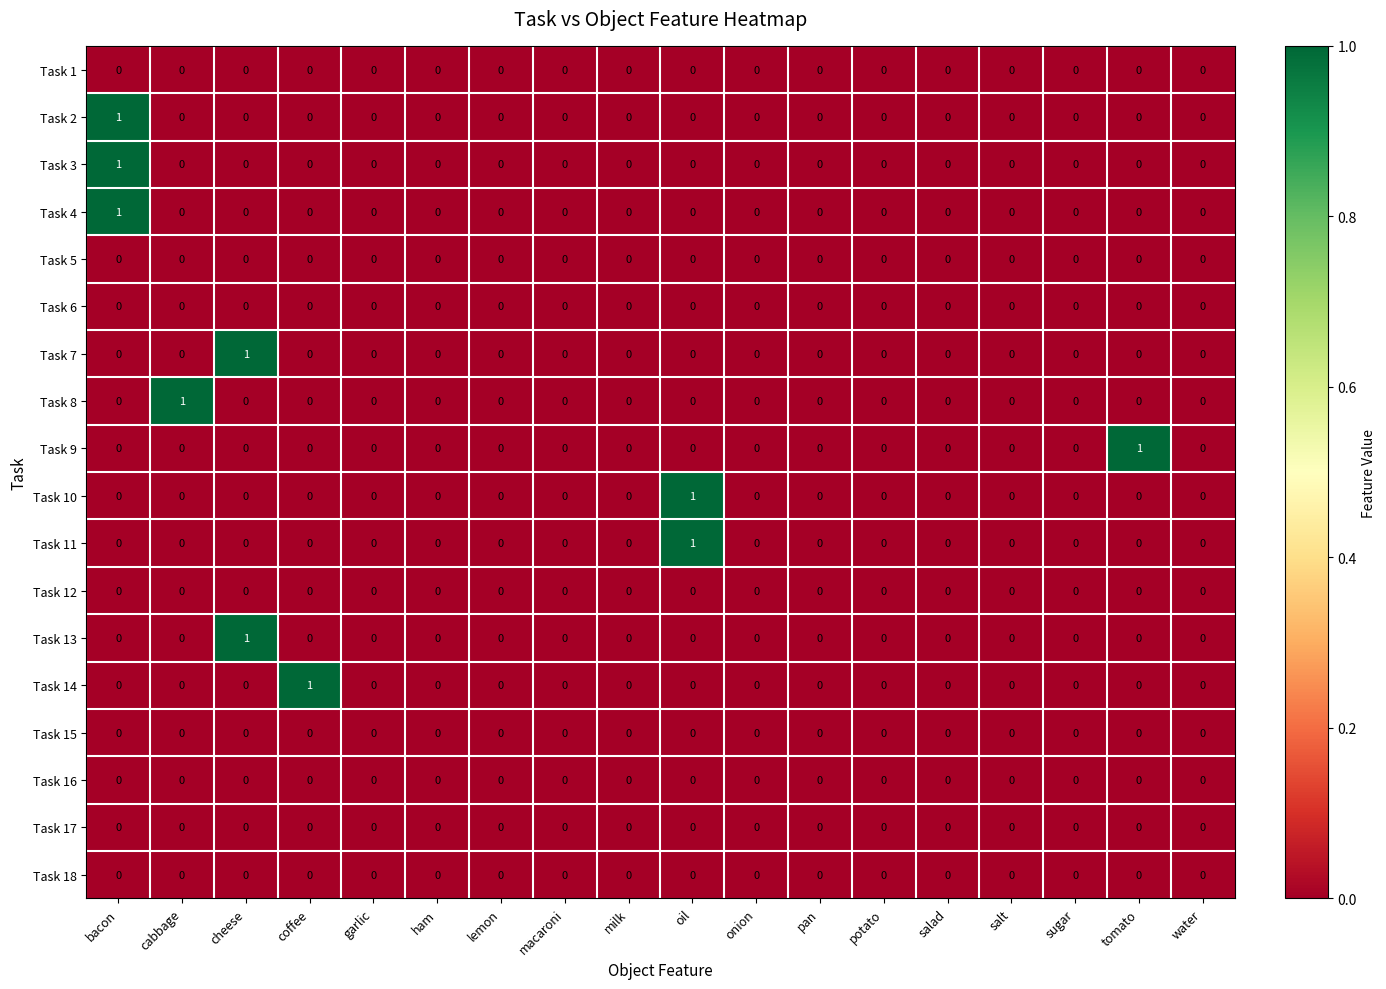

How many Task 10 values are between 0 and 1?

18